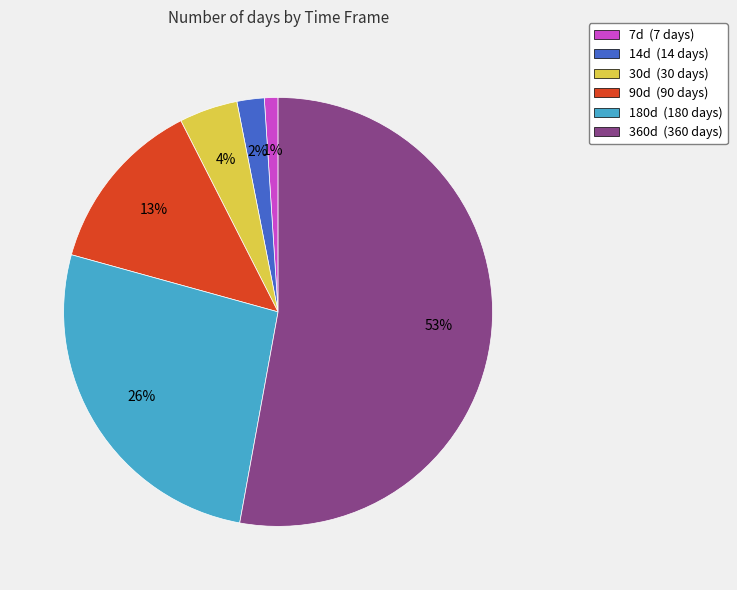

Rank the categories by value from lowest to highest.

7d, 14d, 30d, 90d, 180d, 360d